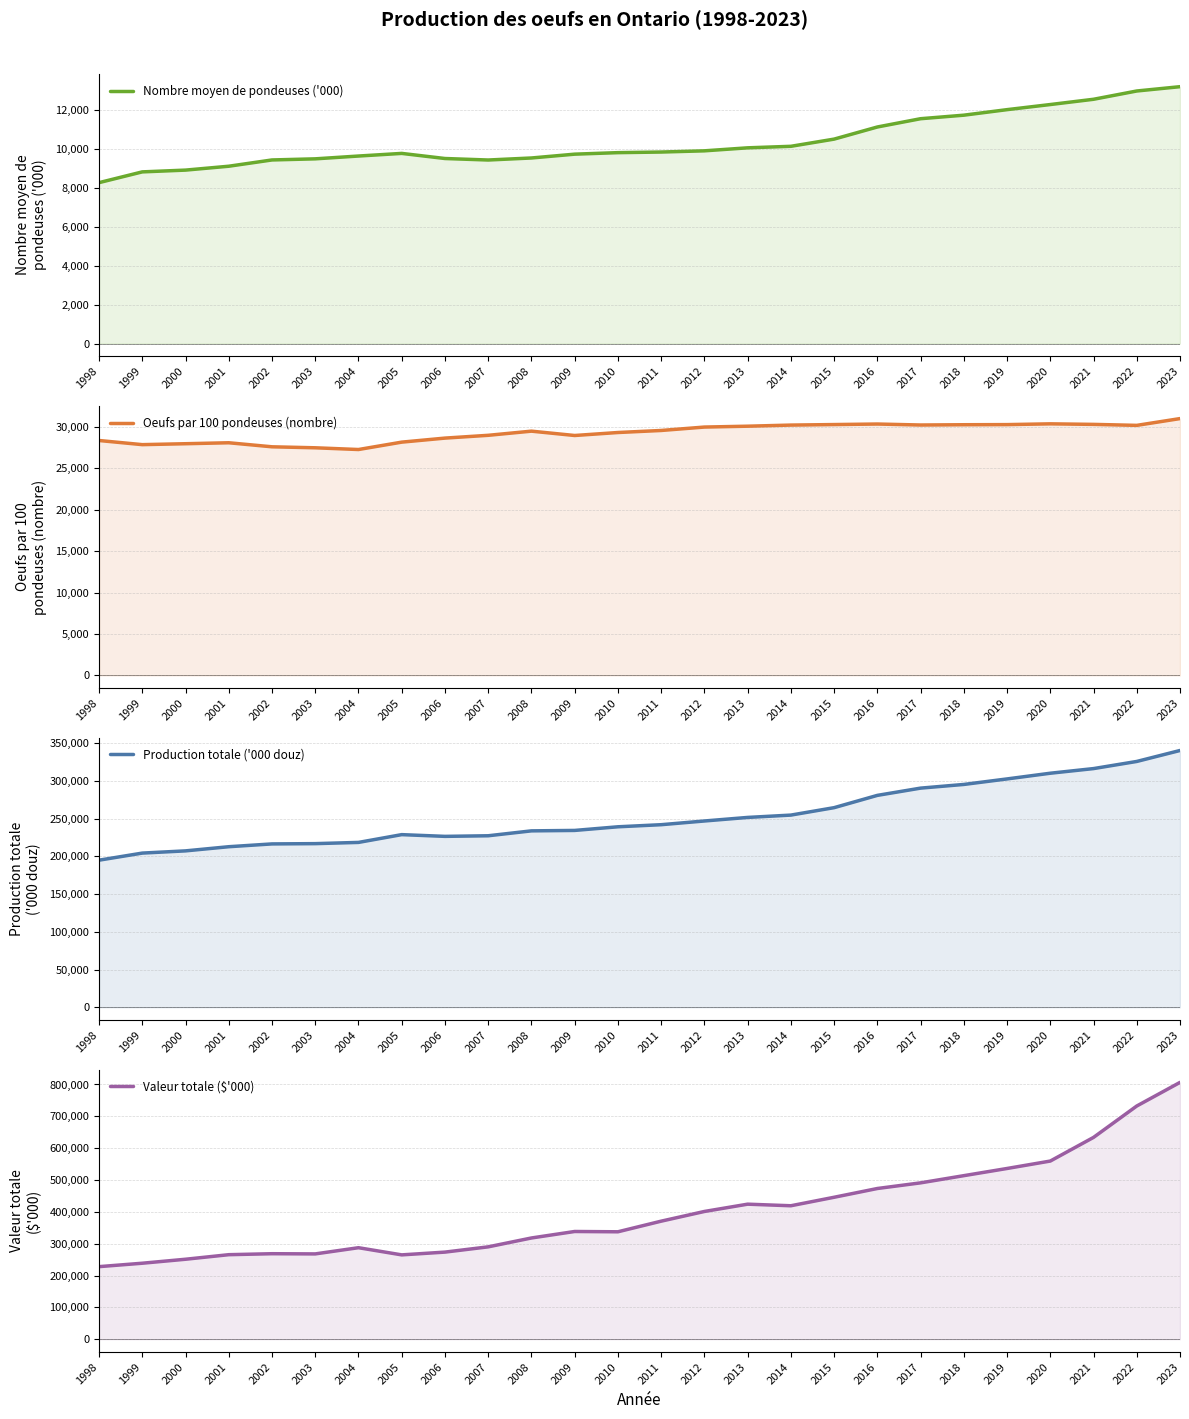

Is it true that Nombre moyen de pondeuses ('000) equals 13150 at 2001?

False